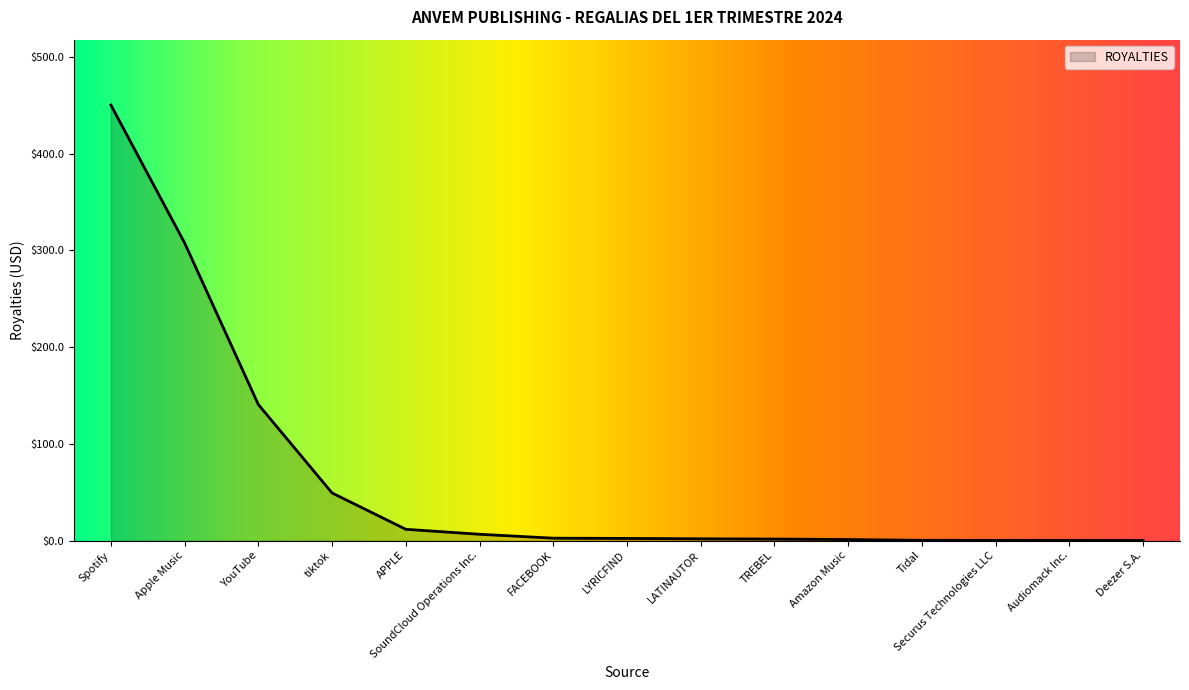

What is the difference between the values at Apple Music and FACEBOOK?

305.1